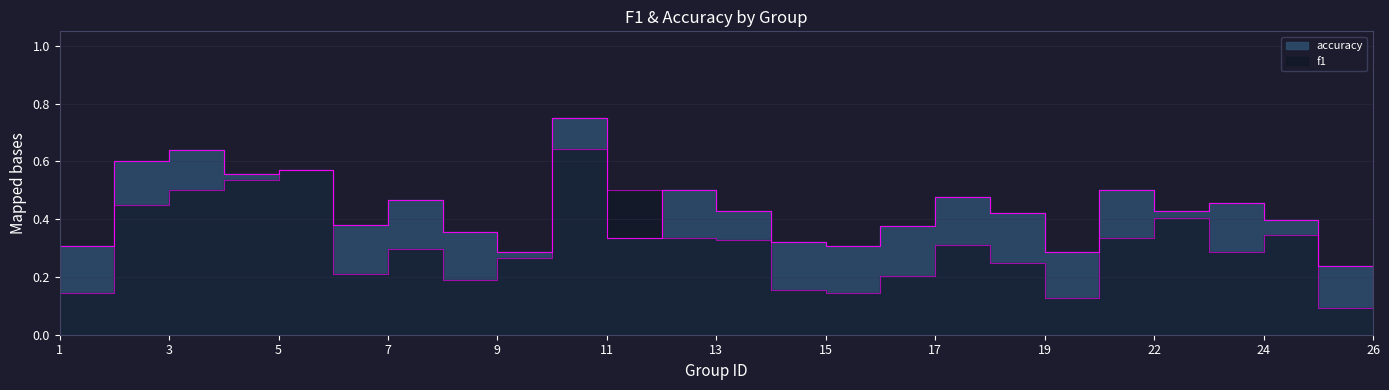

Rank the series at 7 from lowest to highest value.

f1, accuracy